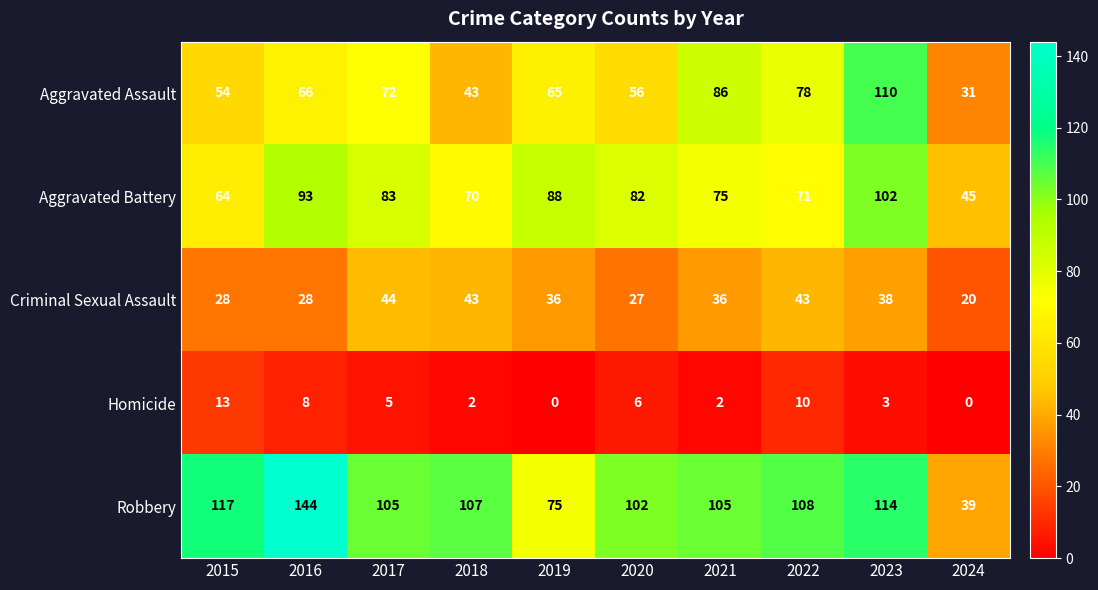

At 2021, list the series in order from smallest to largest.

Homicide, Criminal Sexual Assault, Aggravated Battery, Aggravated Assault, Robbery